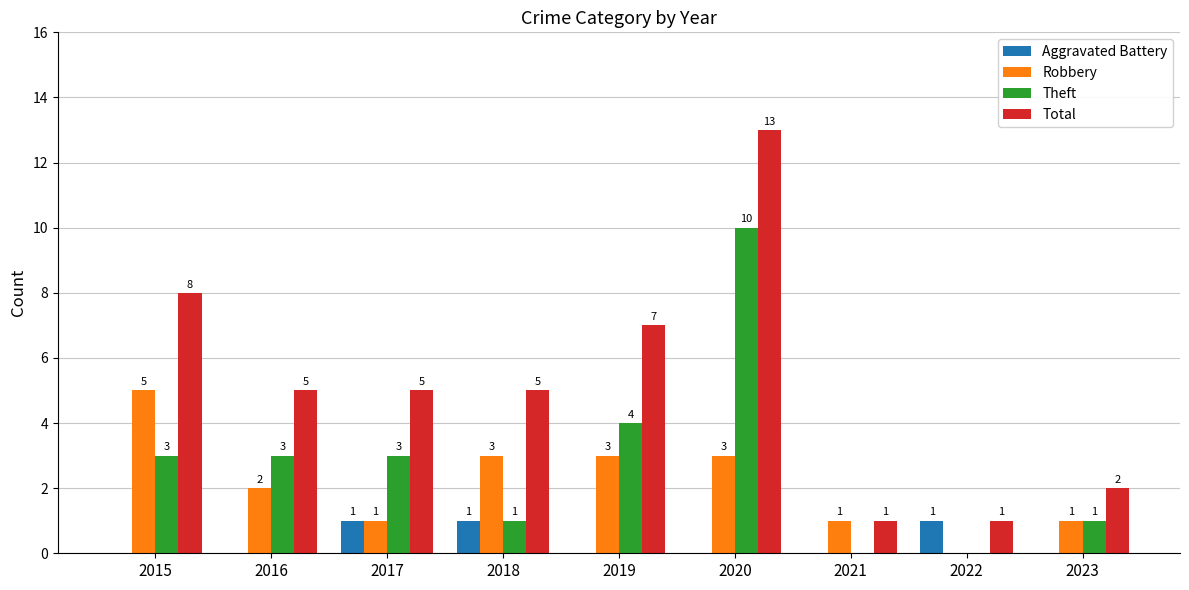

True or false: Robbery has a value of 0 at 2023.

False